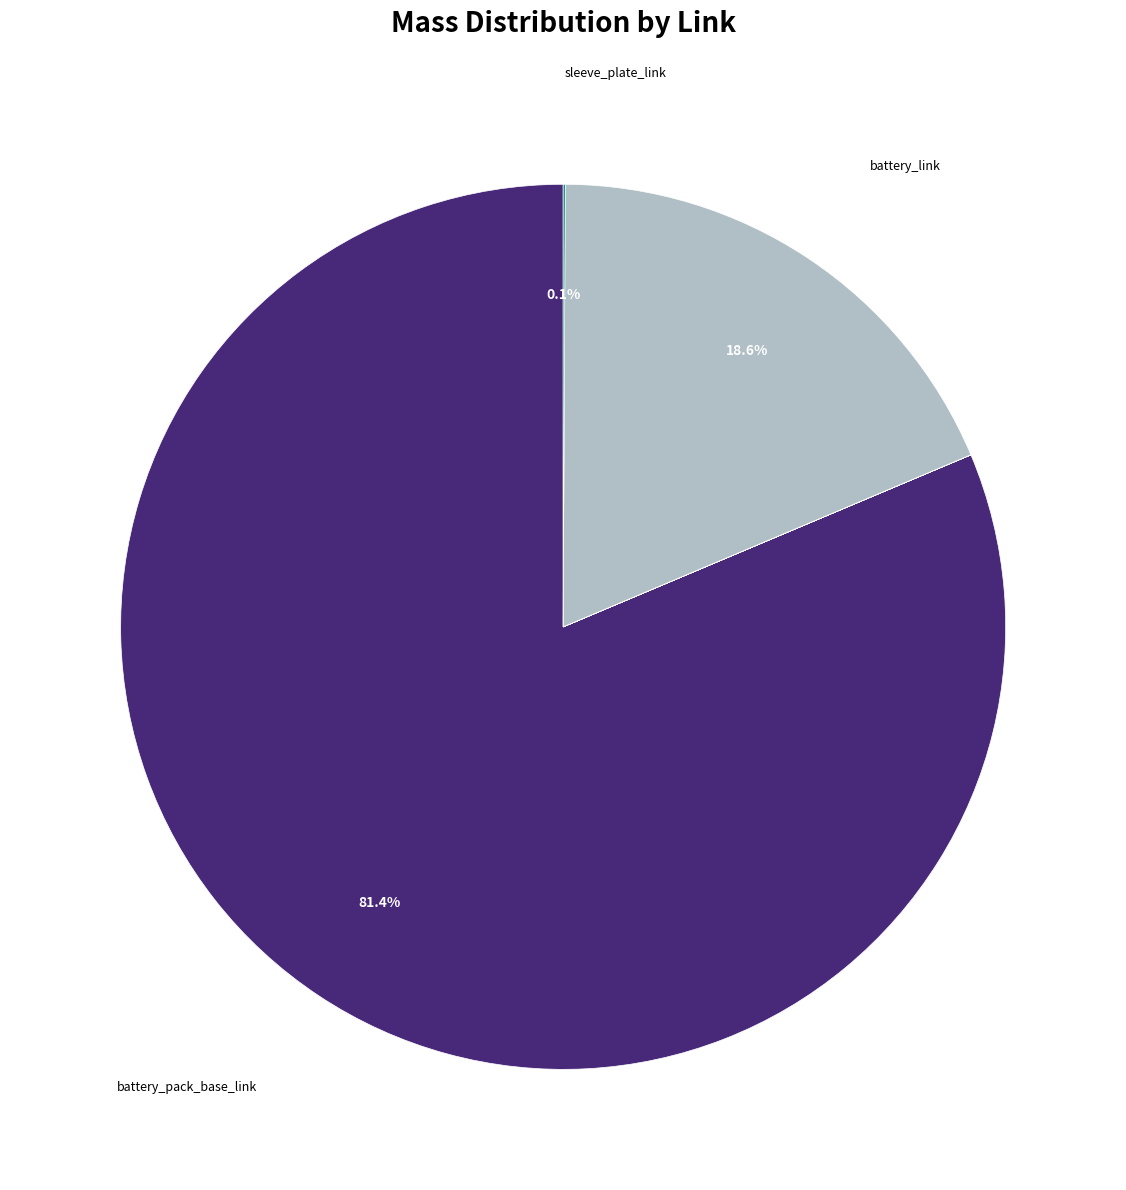

Does any single category account for the majority?

Yes